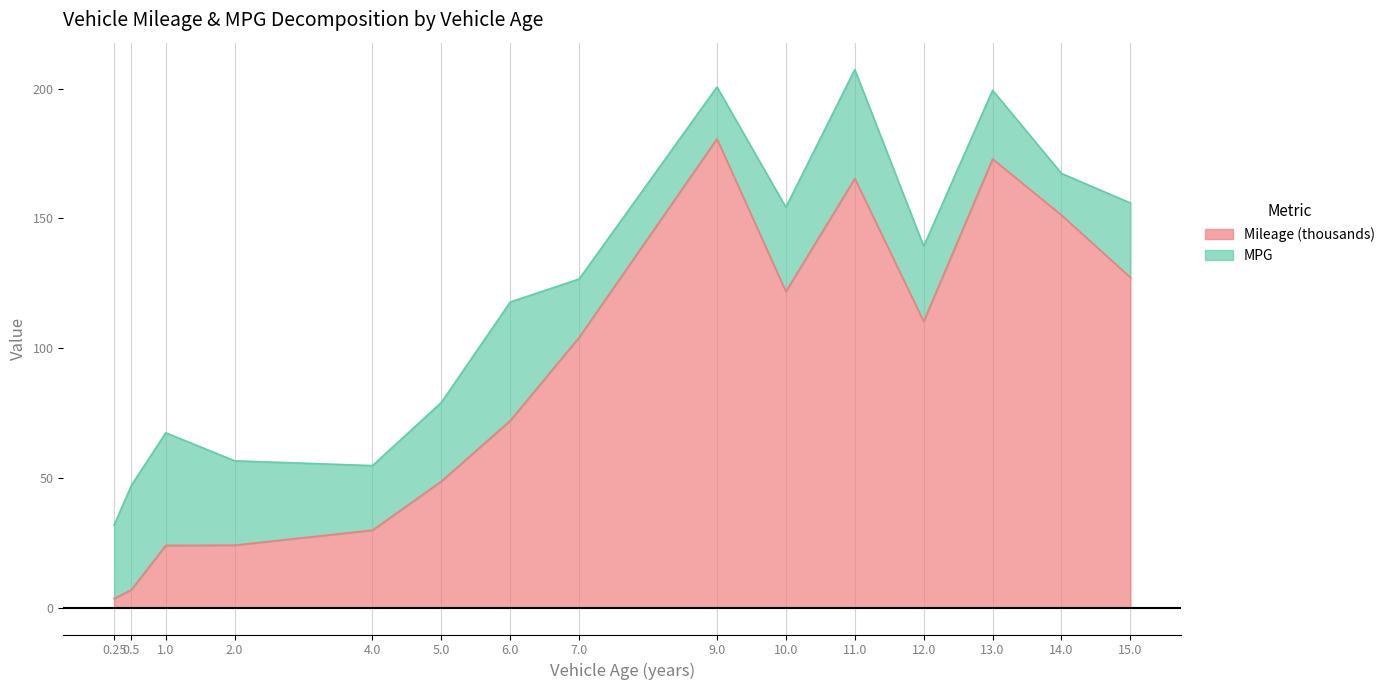

The value at 6 is 125.0. True or false?

False